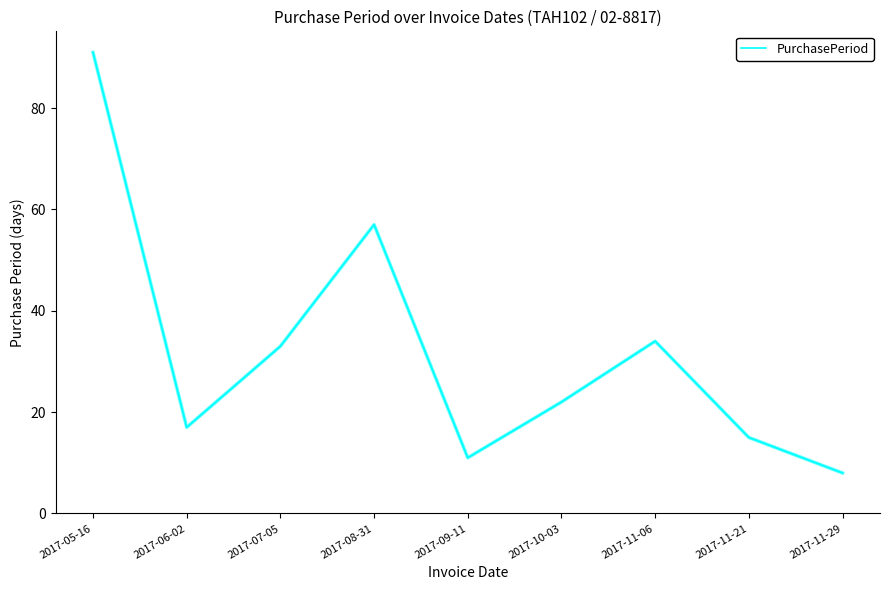

What is the maximum value shown in the chart?

91